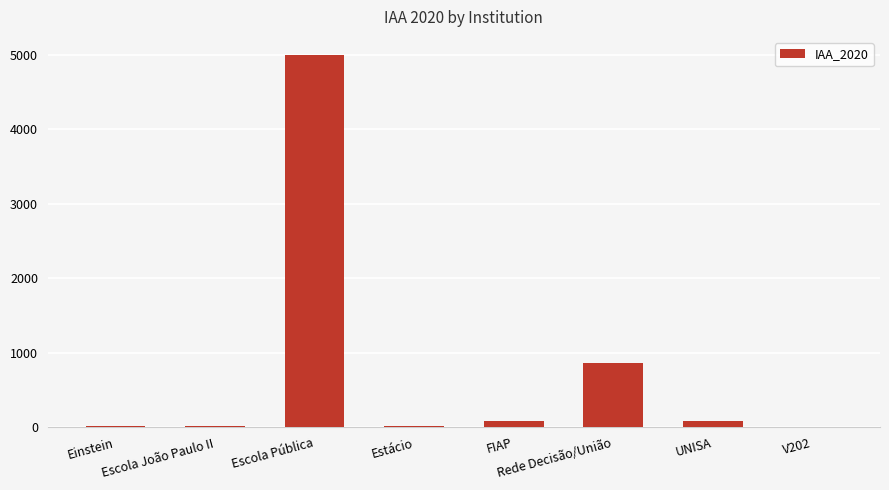

What is the greatest value displayed?

4991.1